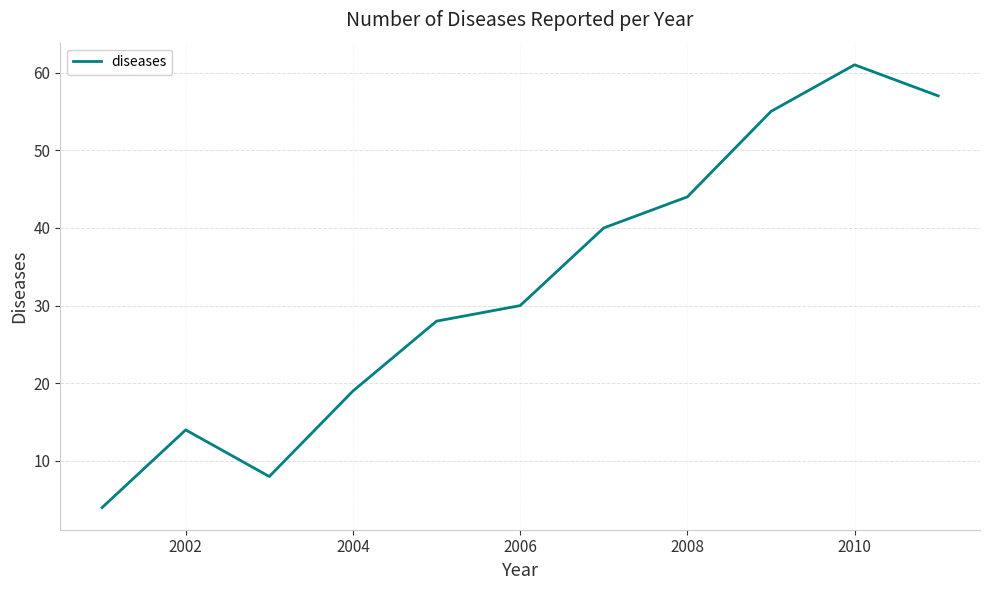

What is the greatest value displayed?

61